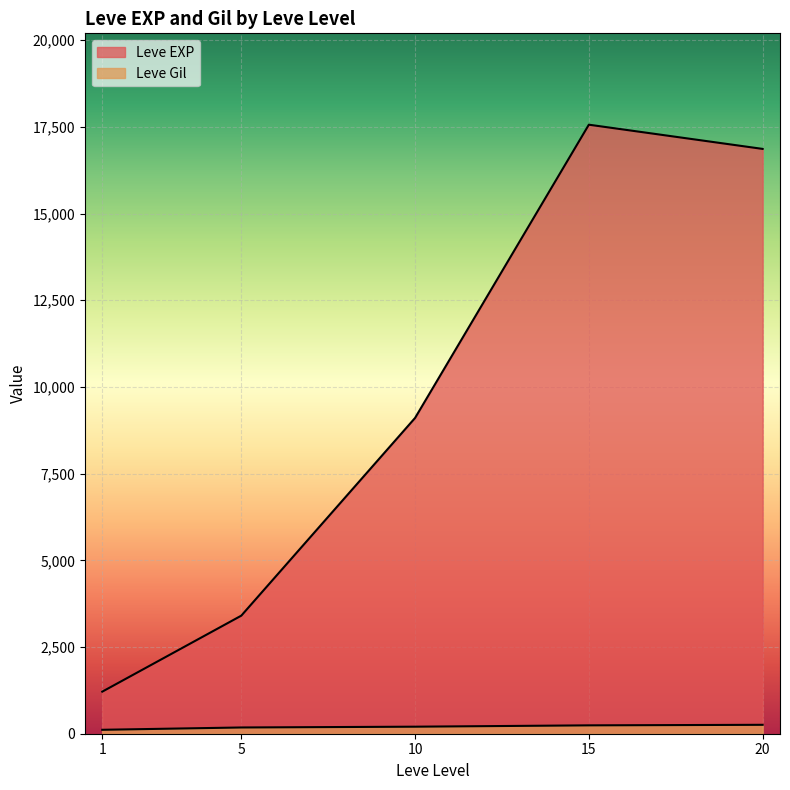

Rank the series by their average value, from lowest to highest.

Leve Gil, Leve EXP